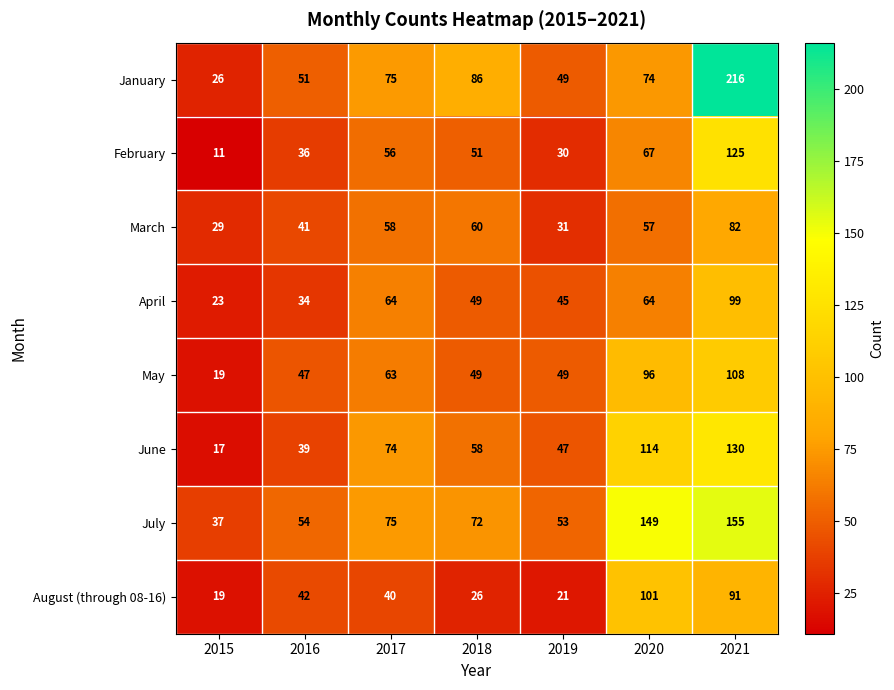

Rank the series by their maximum value, from highest to lowest.

January, July, June, February, May, August (through 08-16), April, March